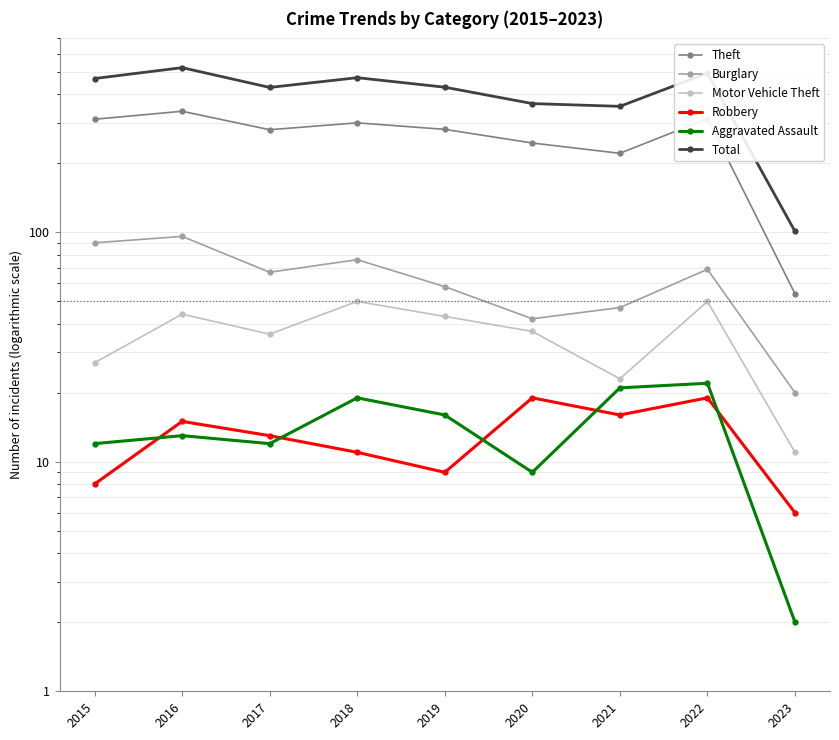

What are all the series names shown in the legend?

Theft, Burglary, Motor Vehicle Theft, Robbery, Aggravated Assault, Total